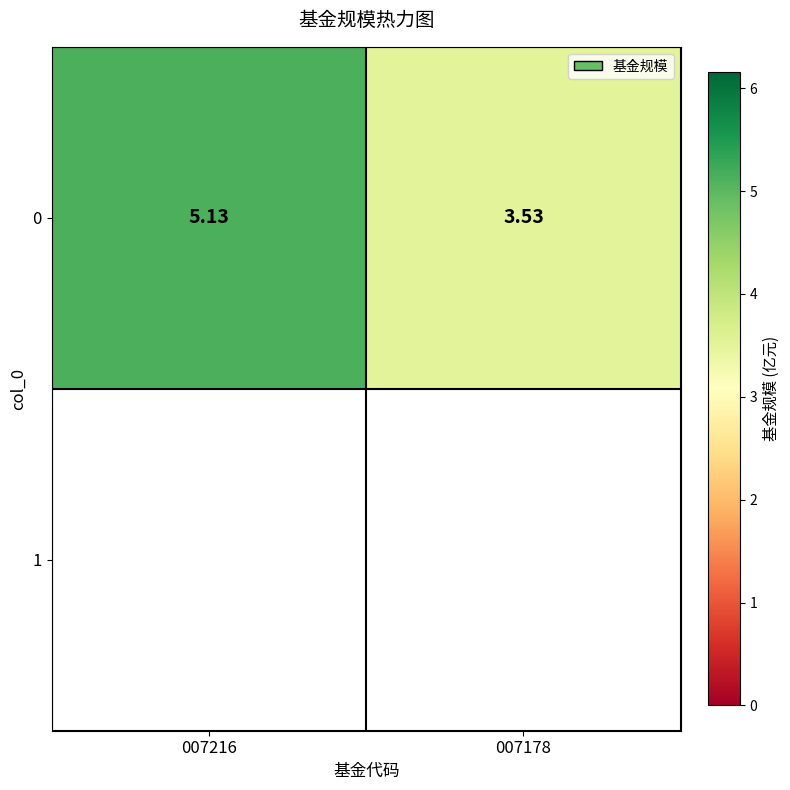

Which label corresponds to the smallest value in the chart?

007178